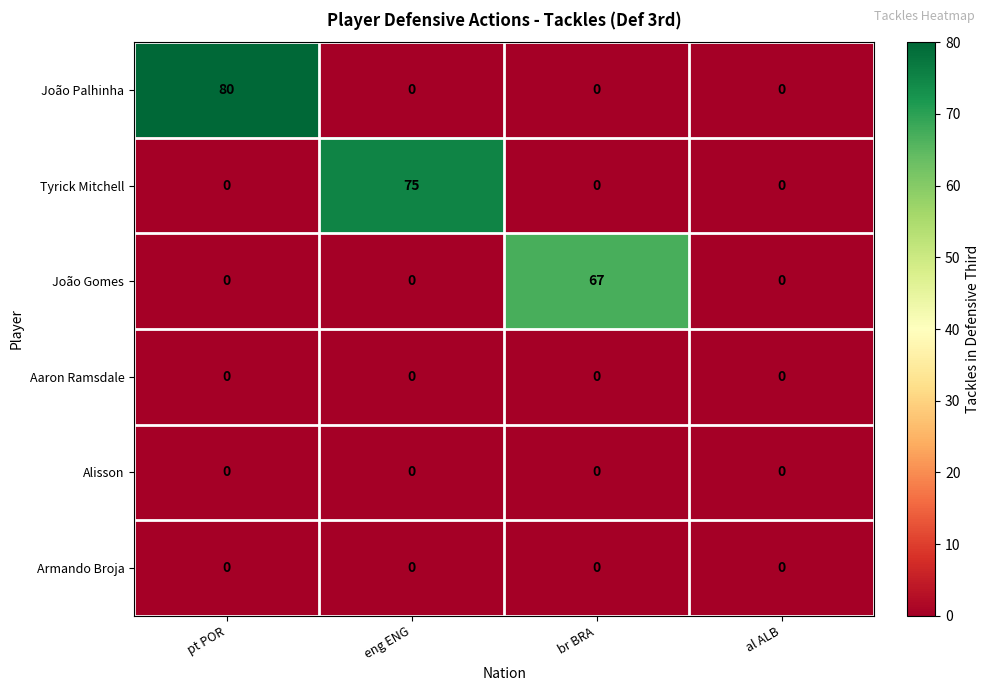

What is the difference between the highest and lowest values at br BRA?

67